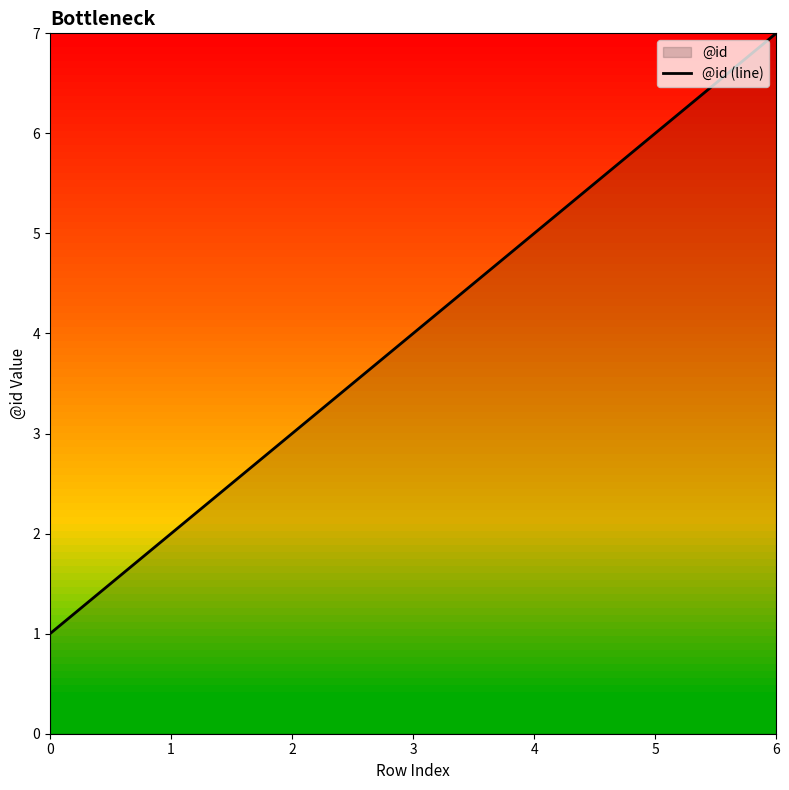

The chart shows a value of 2 at 1. True or false?

True